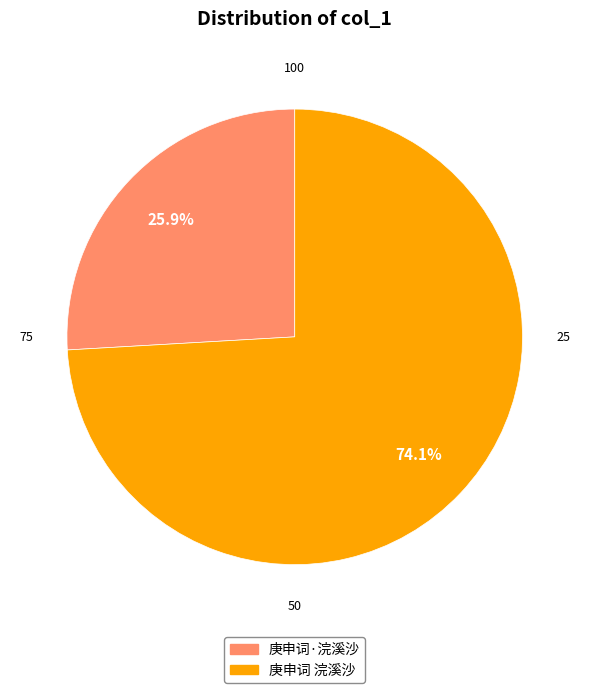

Which has a higher value, 庚申词 浣溪沙 or 庚申词·浣溪沙?

庚申词 浣溪沙